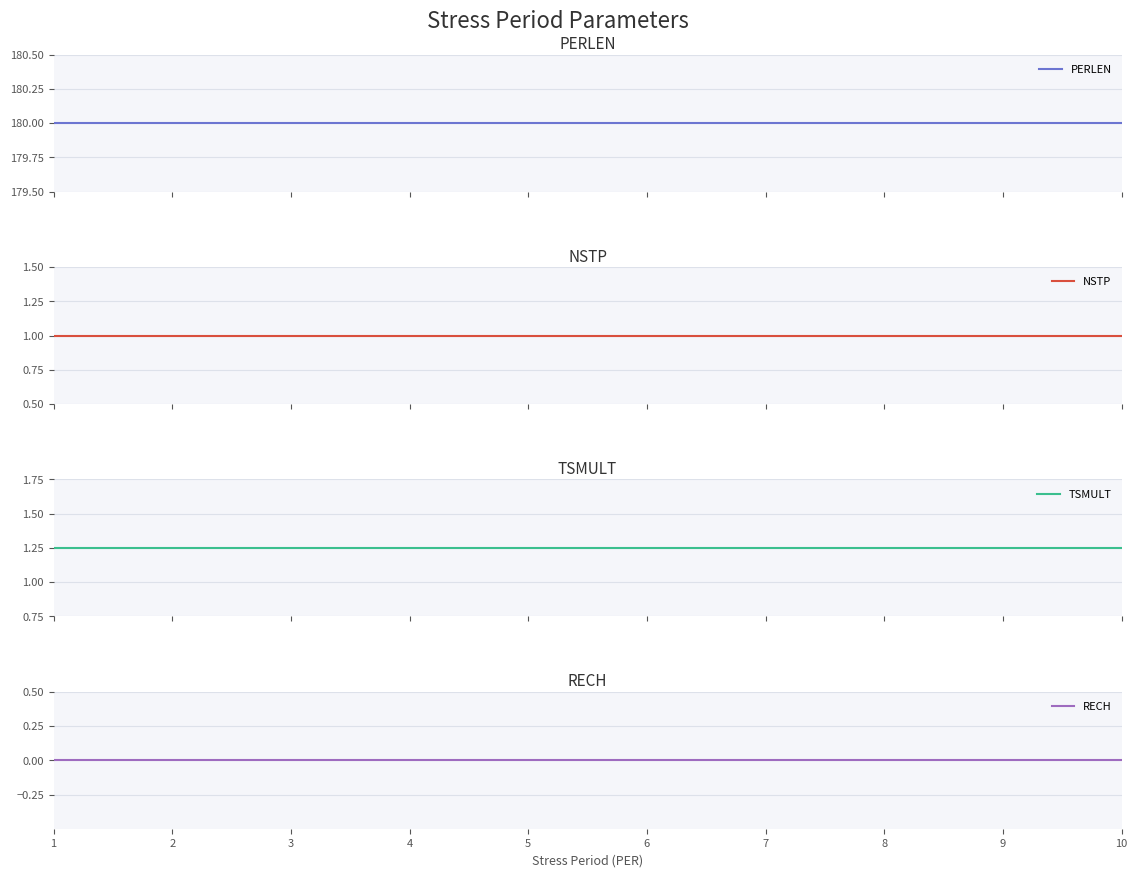

Reading left to right, transcribe all the data shown in this chart.

PERLEN: 180.0	180.0	180.0	180.0	180.0	180.0	180.0	180.0	180.0	180.0
NSTP: 1.0	1.0	1.0	1.0	1.0	1.0	1.0	1.0	1.0	1.0
TSMULT: 1.2	1.2	1.2	1.2	1.2	1.2	1.2	1.2	1.2	1.2
RECH: 0.0	0.0	0.0	0.0	0.0	0.0	0.0	0.0	0.0	0.0